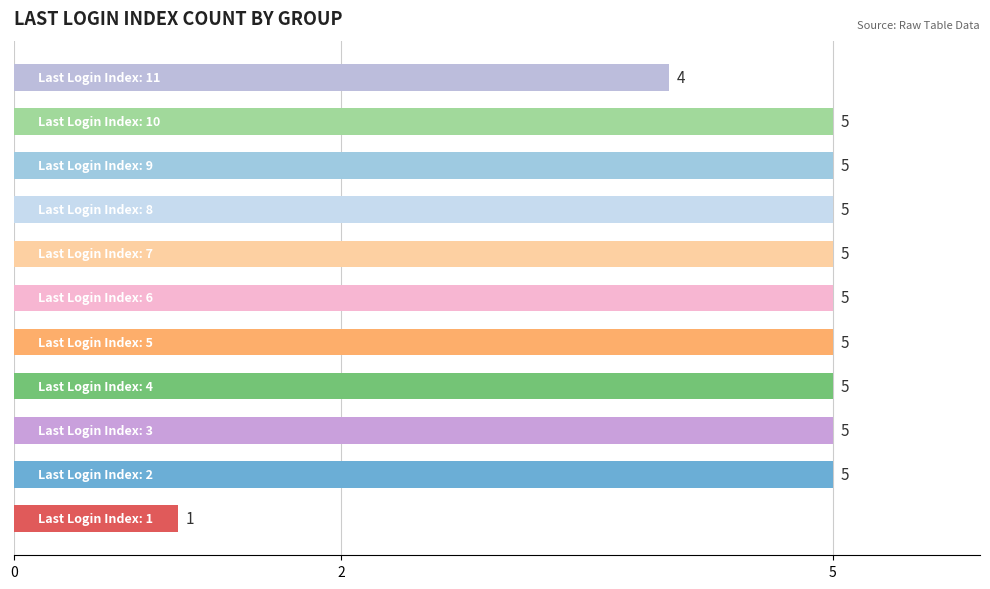

What is the maximum value shown in the chart?

5